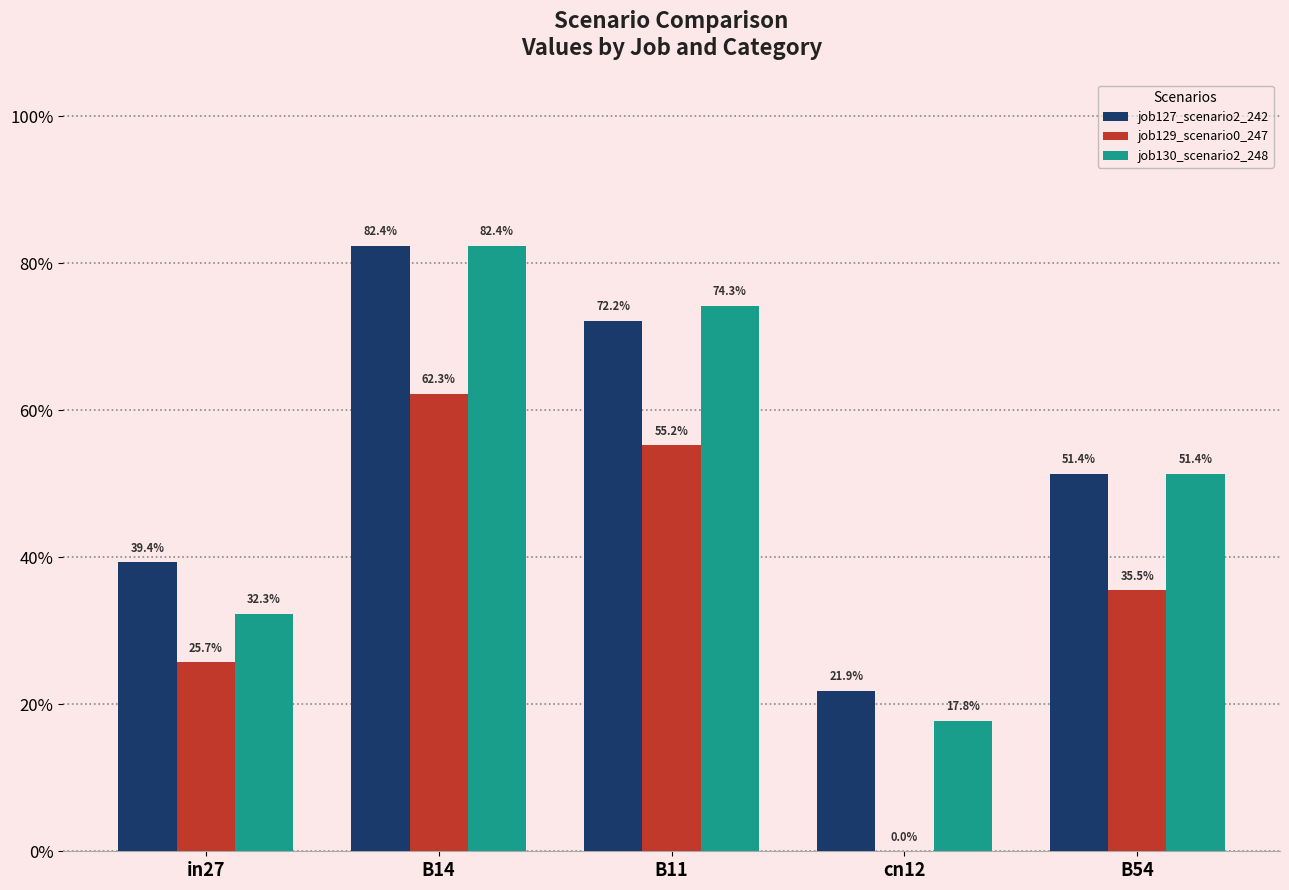

What is the label of the 2nd bar from the left?

B14